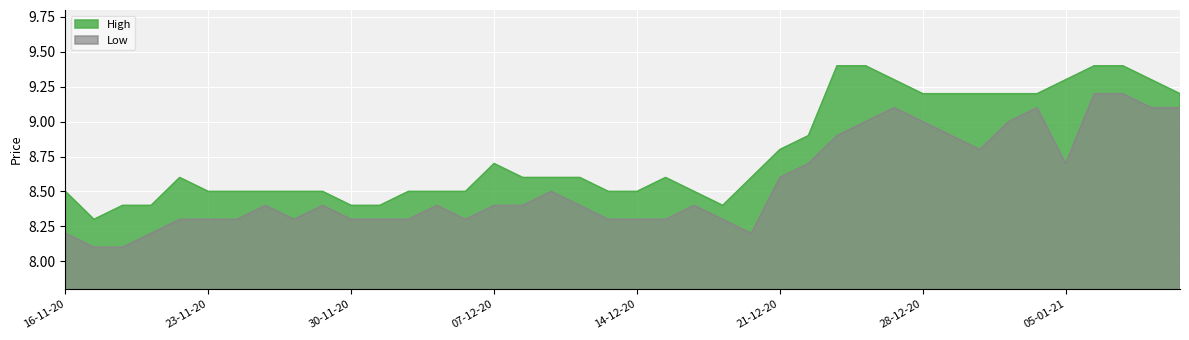

Which series changed the most between 04-12-20 and 15-12-20?

High